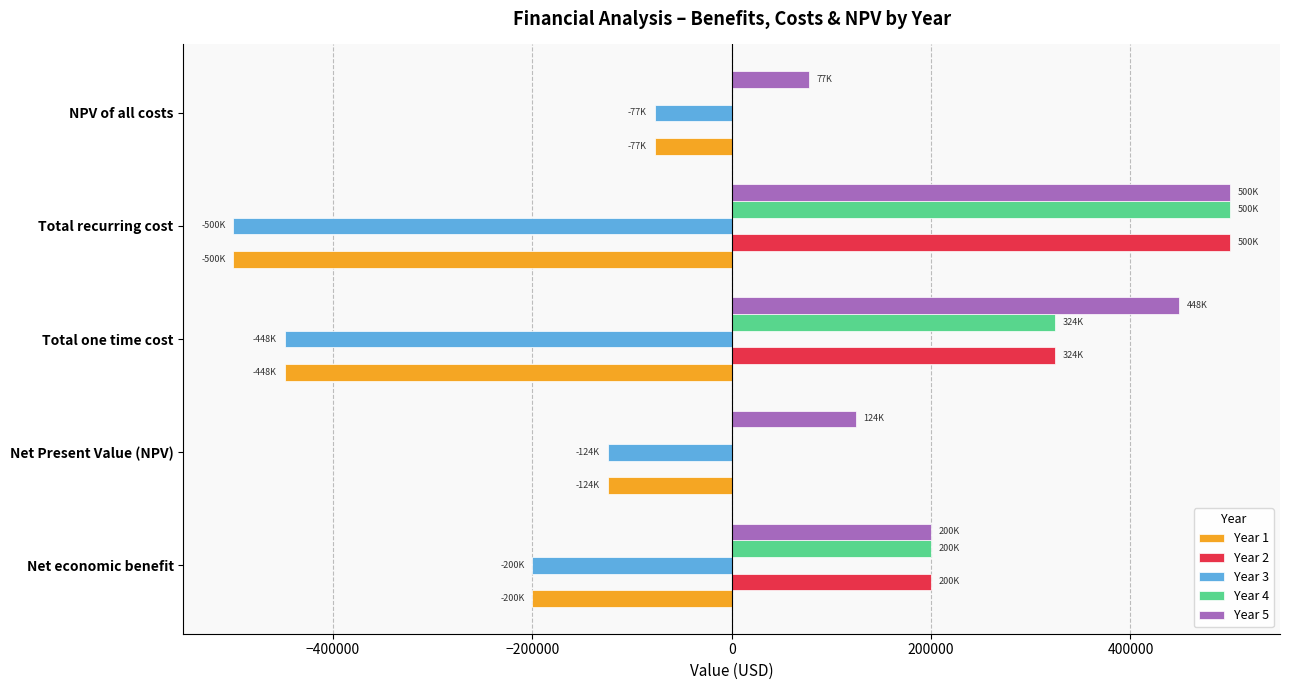

The Year 1 series shows -500000.0 at Total recurring cost. True or false?

True